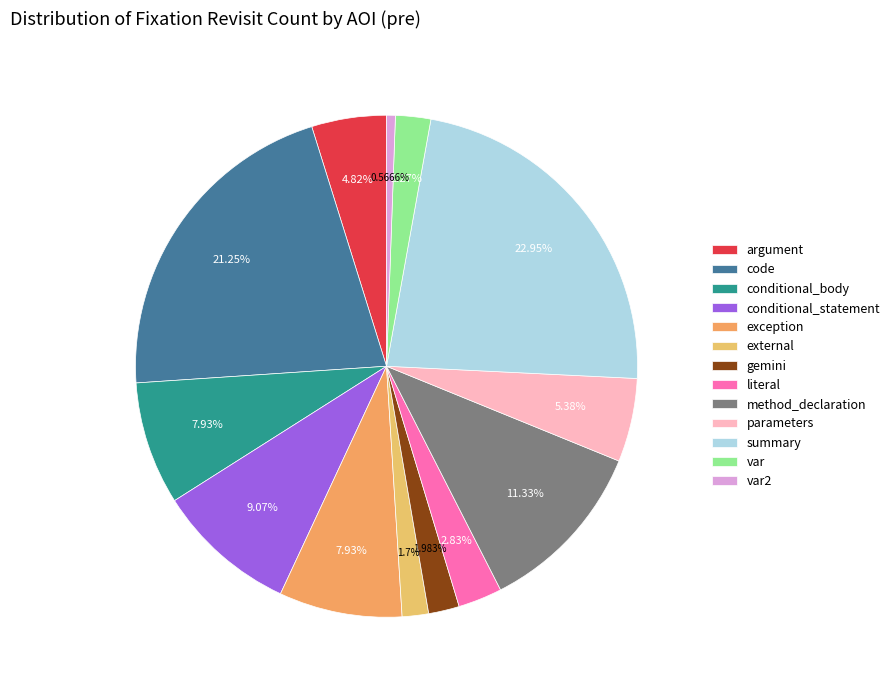

Between code and argument, which is larger?

code